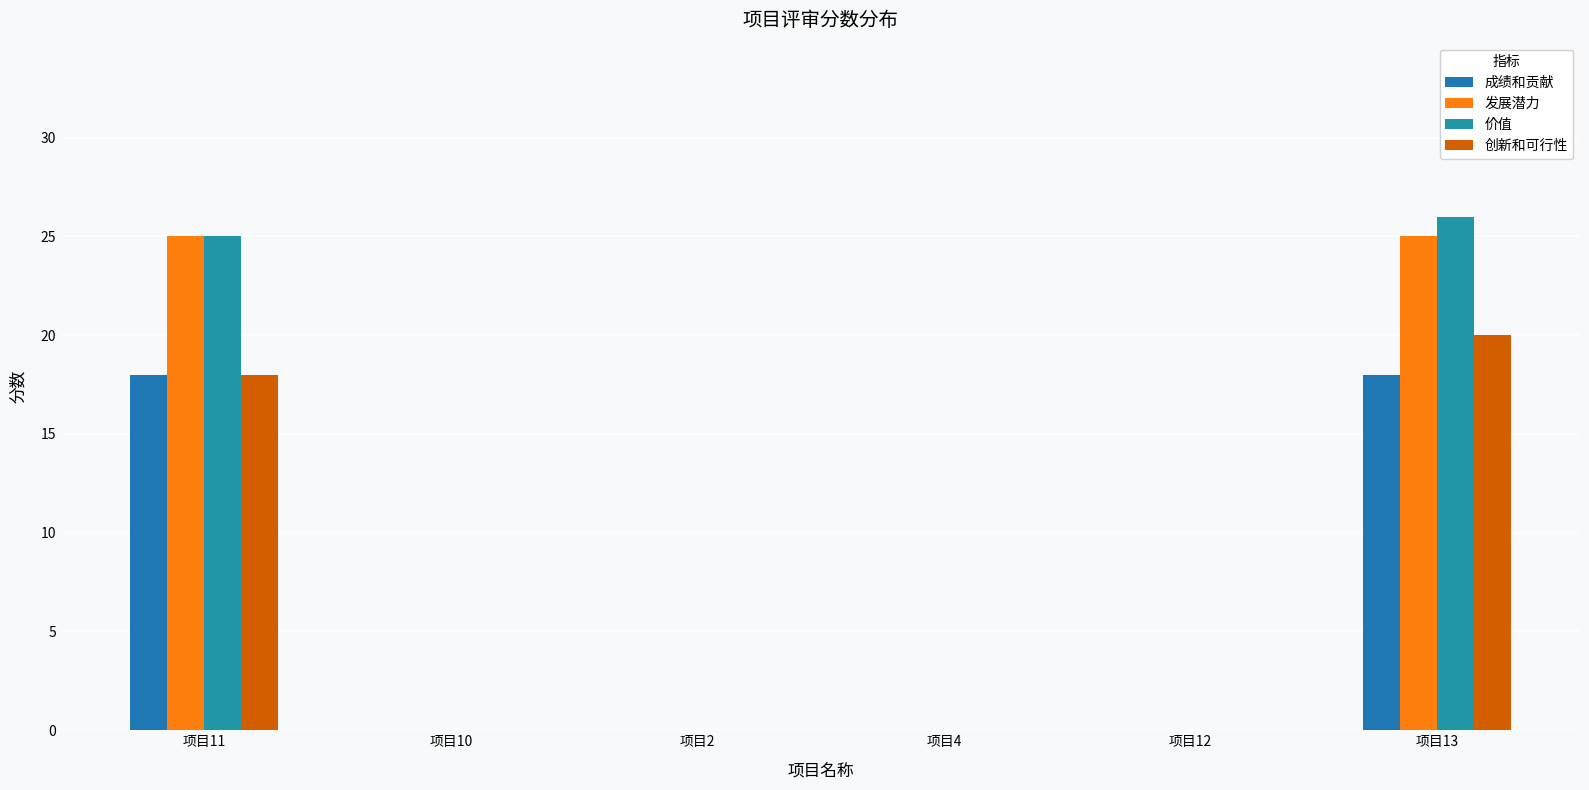

Which has a higher value, 项目11 or 项目4?

项目11